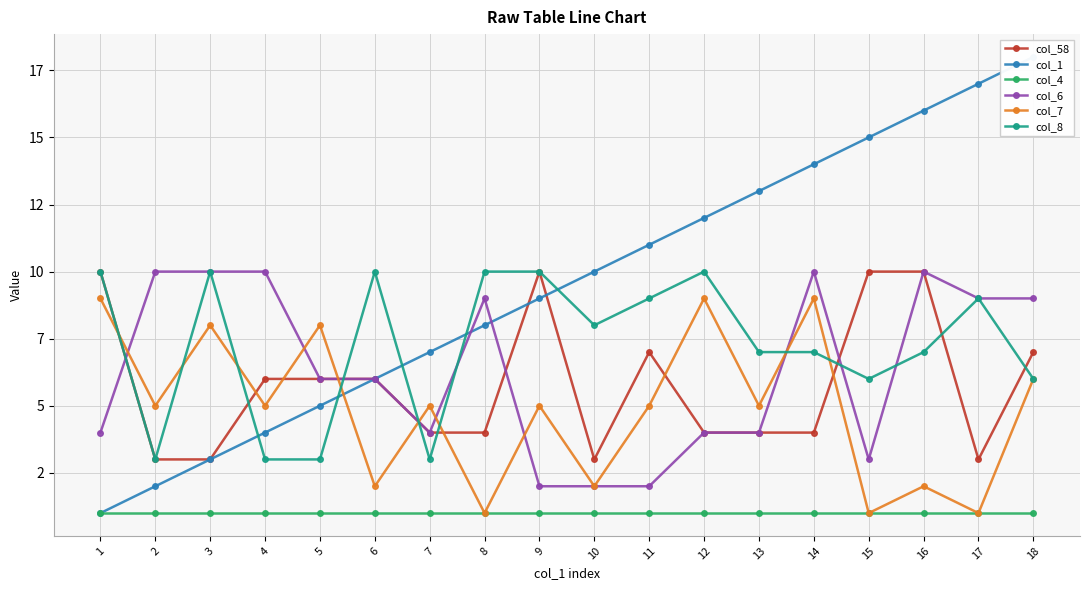

The value of col_7 at 6 is 2. True or false?

True